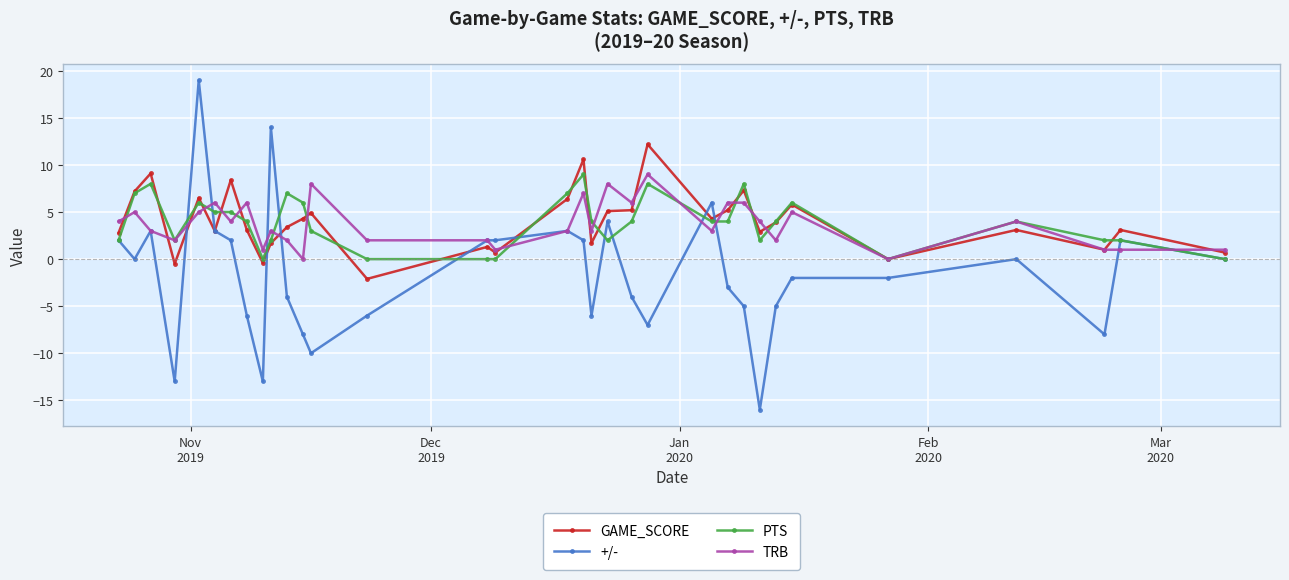

What is the highest value of the TRB series?

9.0